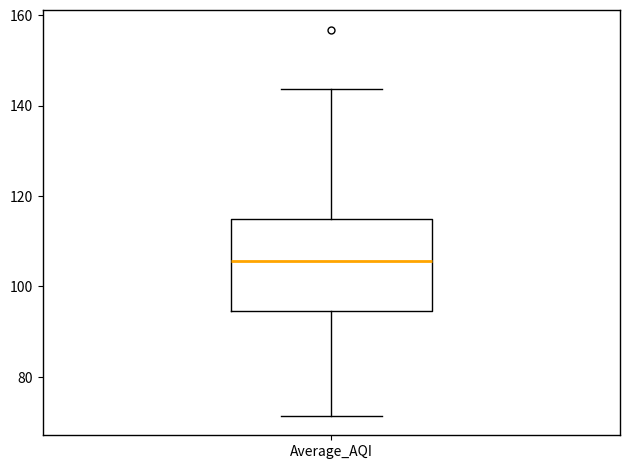

Where is the upper edge of the box for Average_AQI on the y-axis? The values are not printed on the chart, so give them approximately, as read against the axis.

114